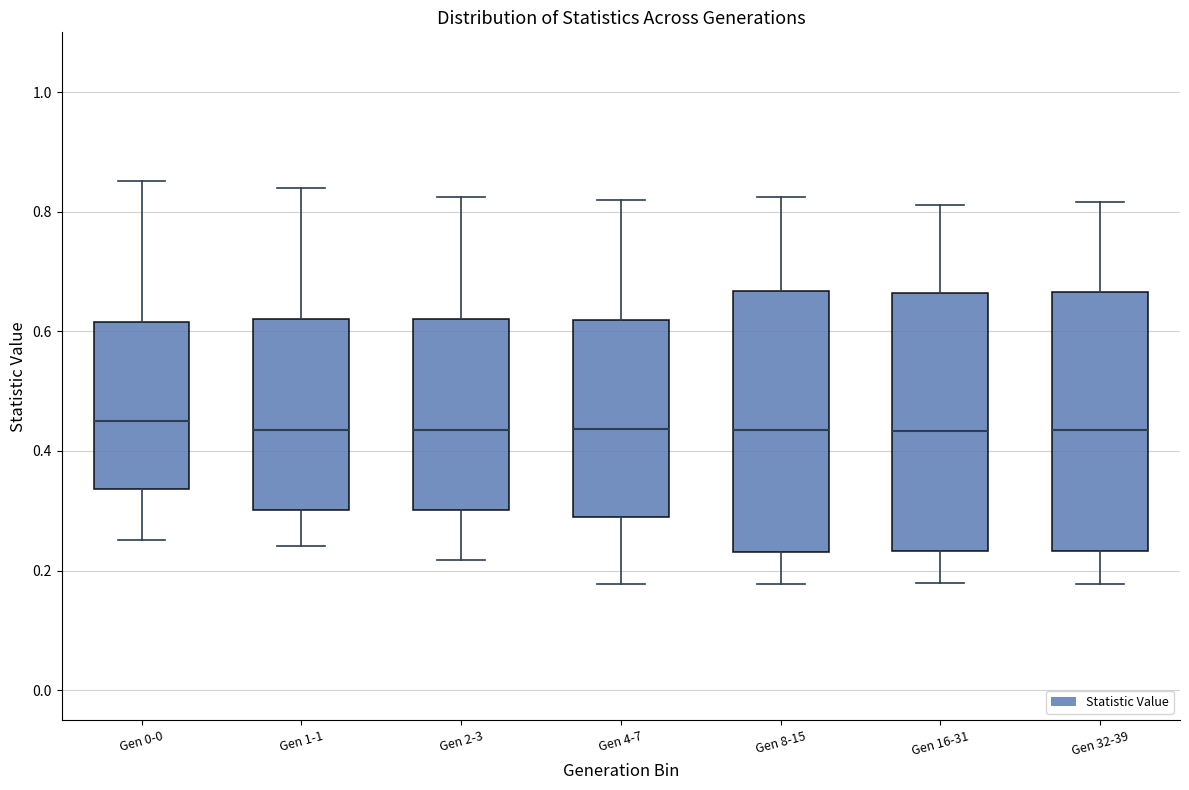

Where does the lower whisker of the box for Gen 1-1 end on the y-axis? The values are not printed on the chart, so give them approximately, as read against the axis.

0.24